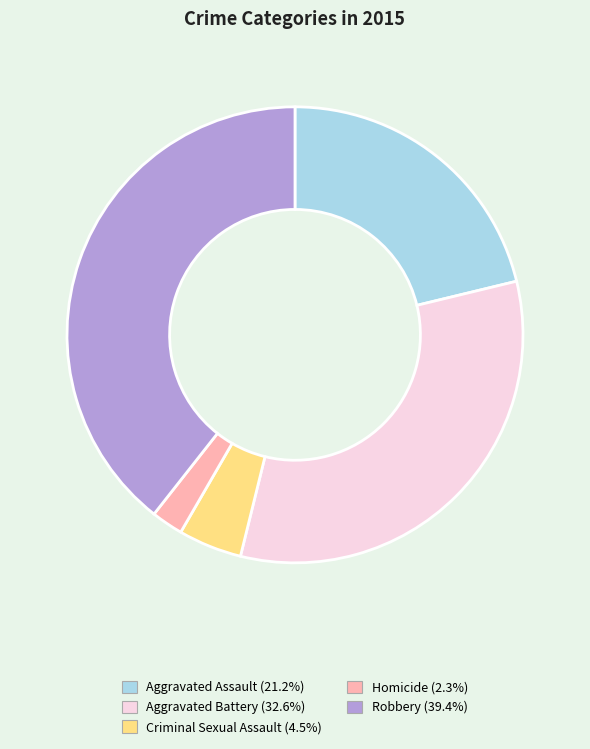

Rank the categories by value from highest to lowest.

Robbery, Aggravated Battery, Aggravated Assault, Criminal Sexual Assault, Homicide